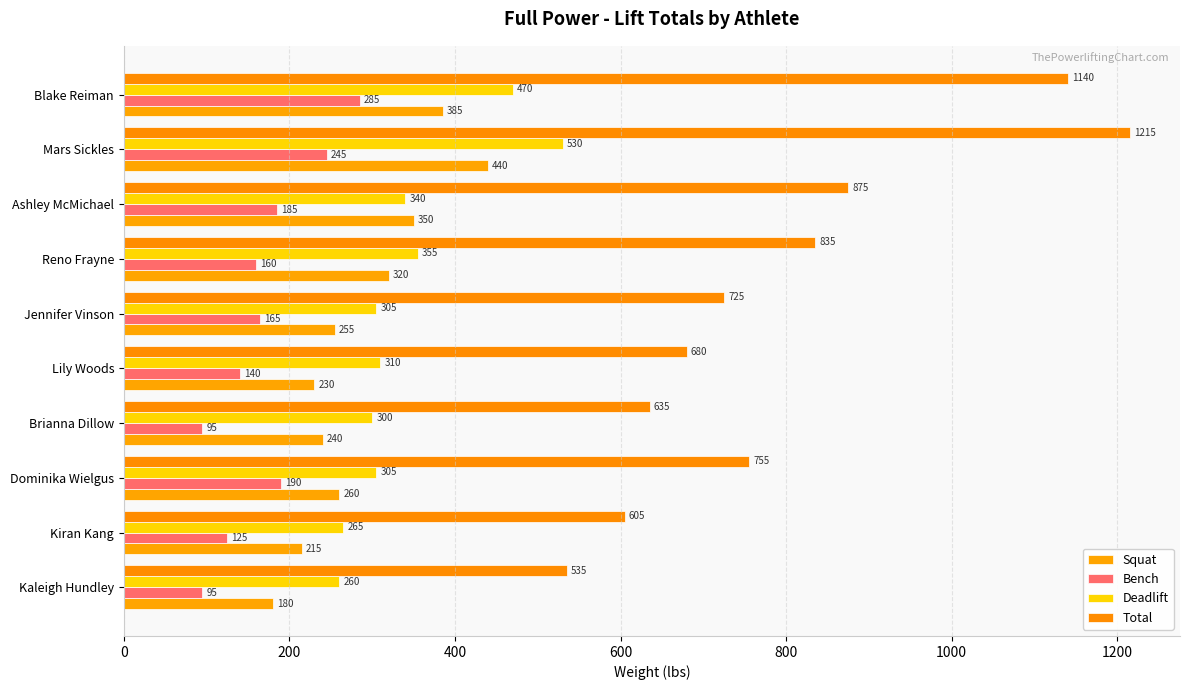

Which category has the highest value across all series?

Mars Sickles